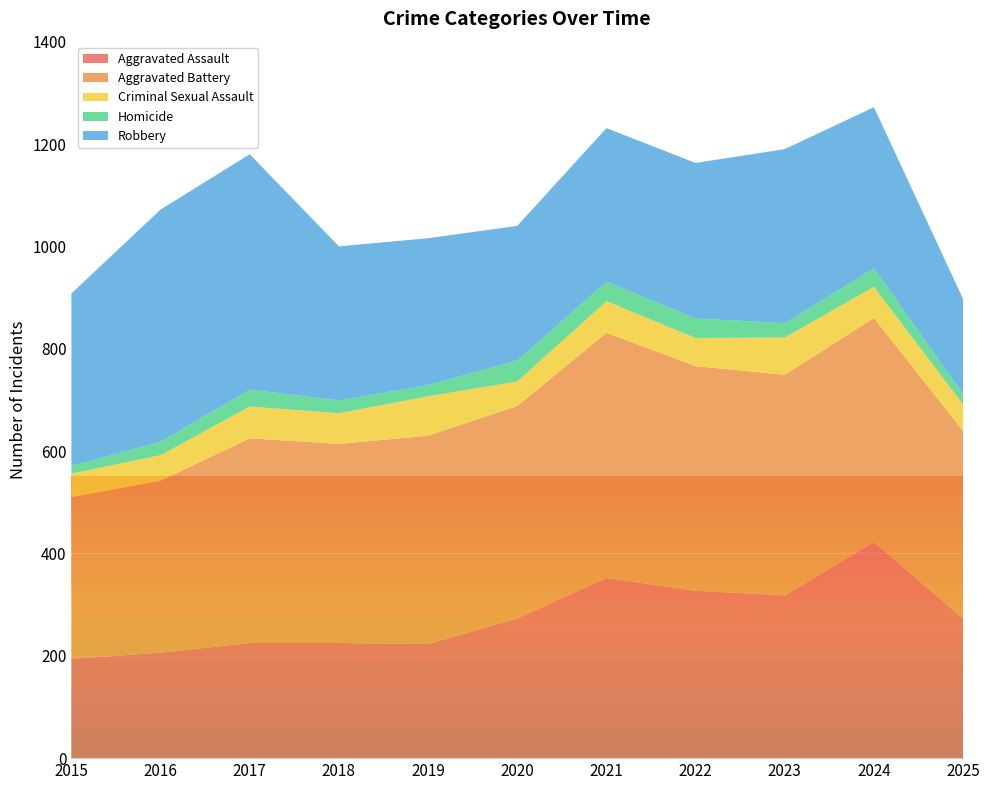

Reading left to right, transcribe all the data shown in this chart.

Aggravated Assault: 2015=194	2016=206	2017=225	2018=225	2019=223	2020=273	2021=352	2022=327	2023=318	2024=422	2025=273
Aggravated Battery: 2015=316	2016=336	2017=400	2018=389	2019=407	2020=415	2021=479	2022=439	2023=431	2024=438	2025=366
Criminal Sexual Assault: 2015=46	2016=50	2017=62	2018=60	2019=77	2020=48	2021=62	2022=55	2023=73	2024=61	2025=52
Homicide: 2015=15	2016=26	2017=33	2018=25	2019=22	2020=41	2021=38	2022=38	2023=28	2024=36	2025=20
Robbery: 2015=337	2016=454	2017=460	2018=301	2019=287	2020=263	2021=300	2022=304	2023=340	2024=315	2025=186